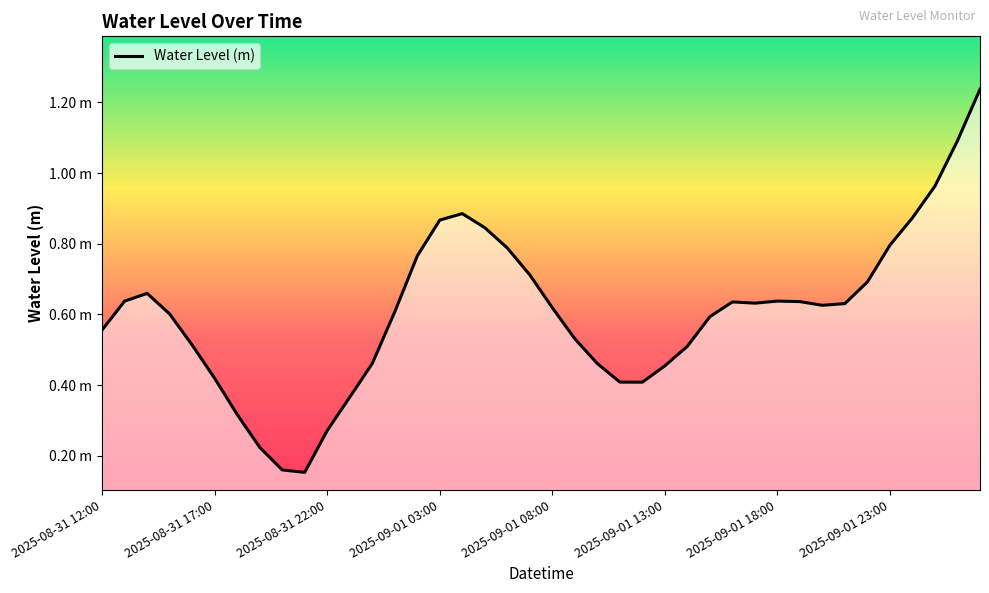

What is the value of the 38th point from the left?

1.0